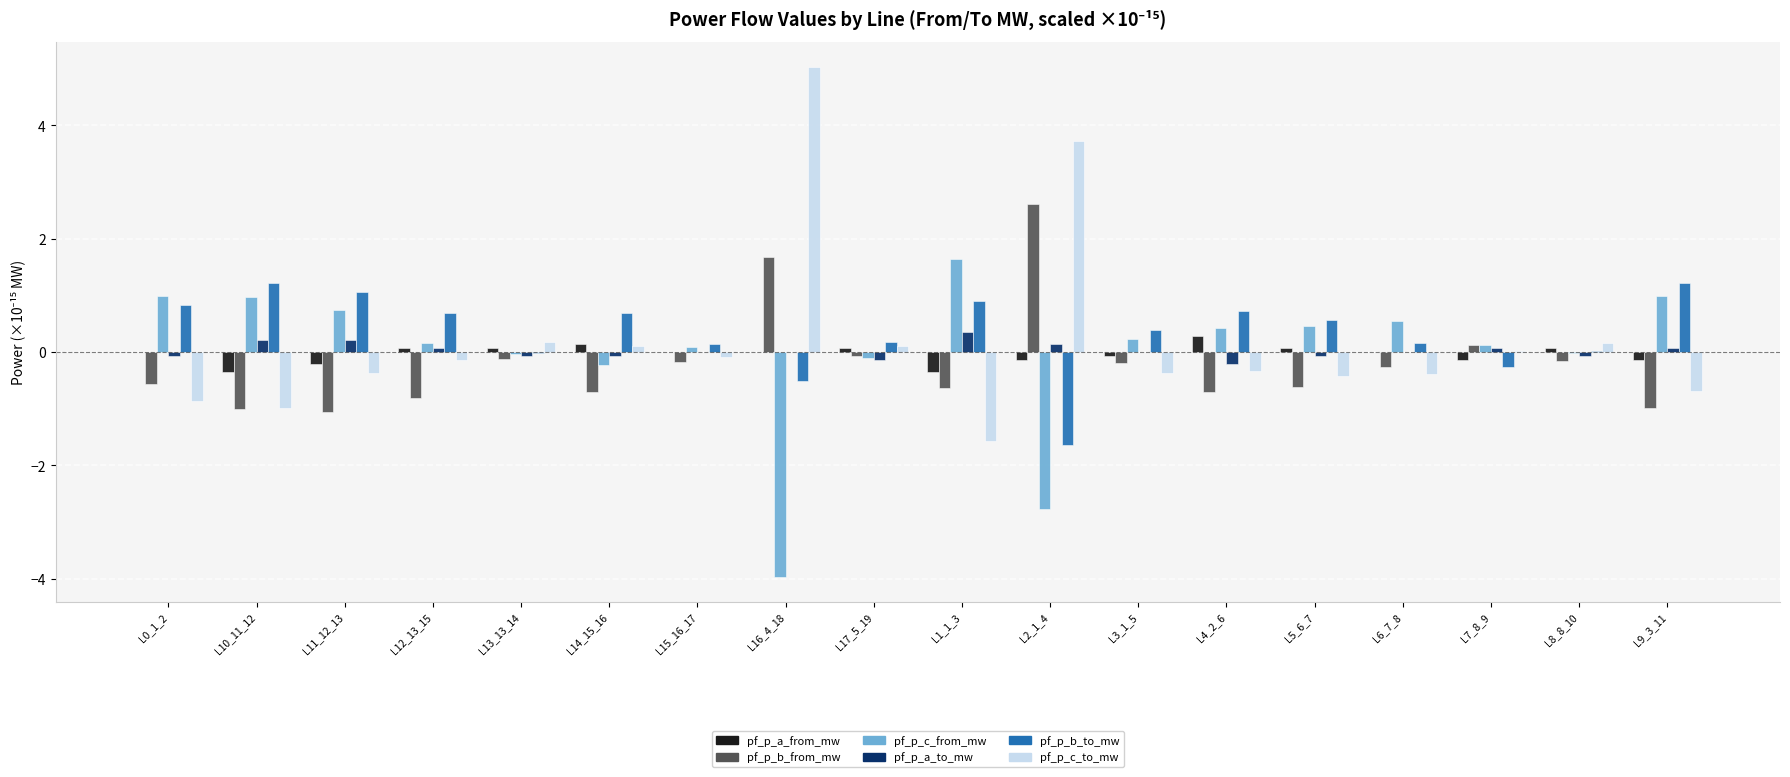

What is the highest value of the pf_p_a_to_mw series?

0.4